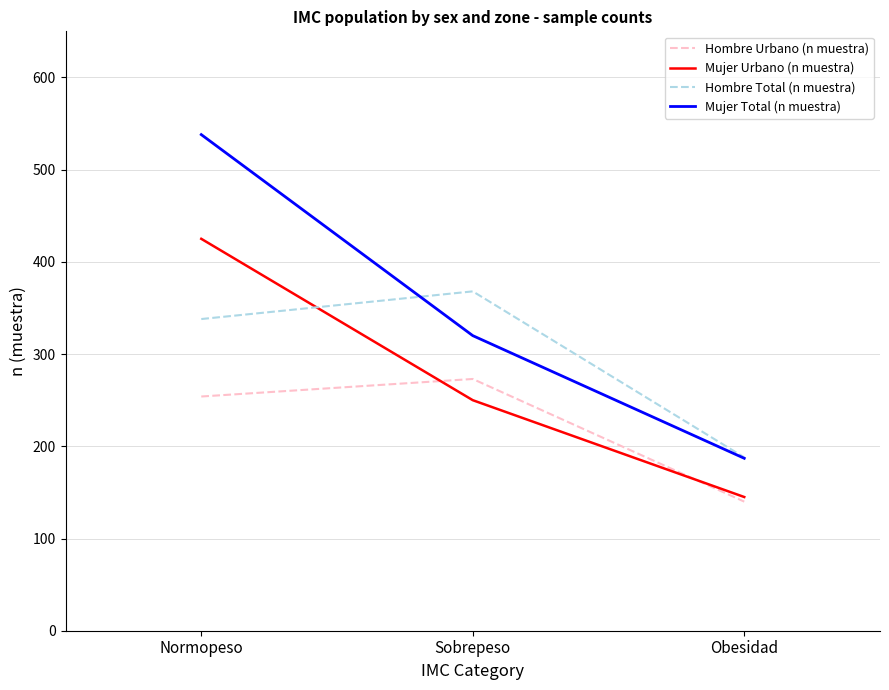

What is the total value across all series at Sobrepeso?

1211